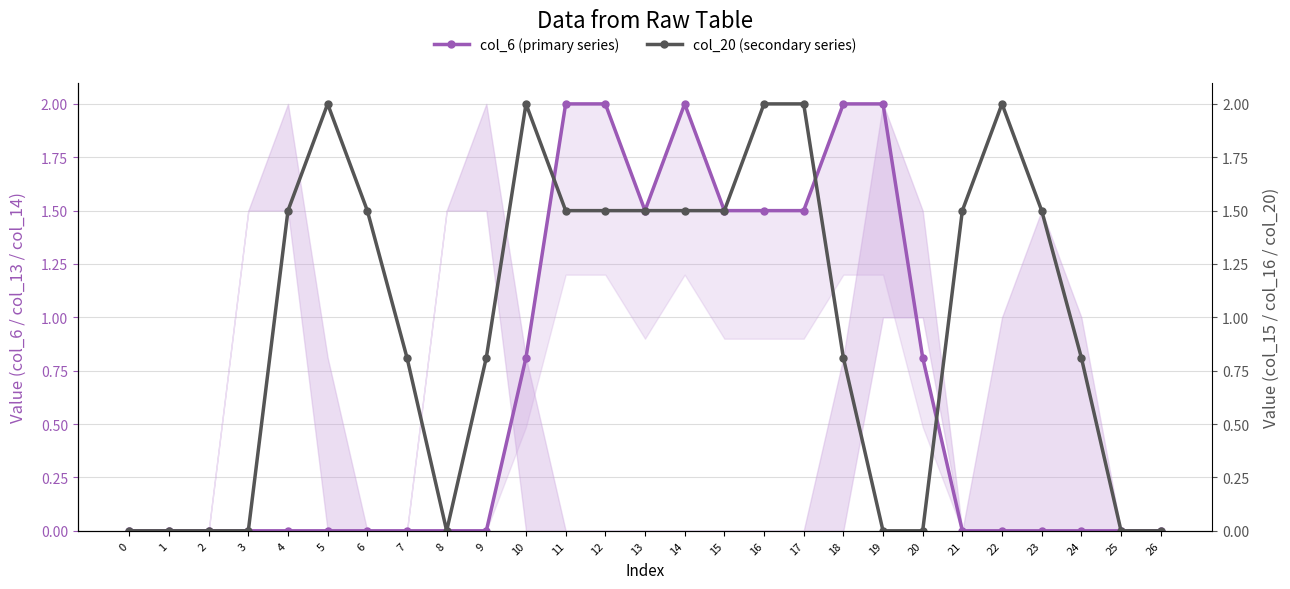

Which has a higher value, 1 or 3?

1